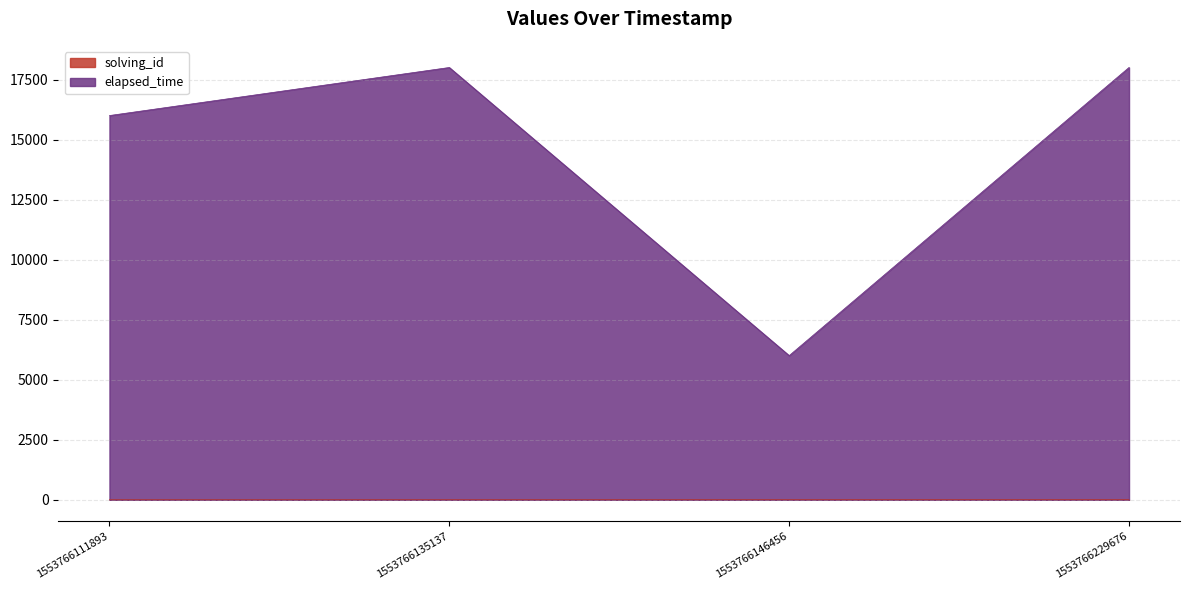

At which label does solving_id reach its minimum?

1553766111893